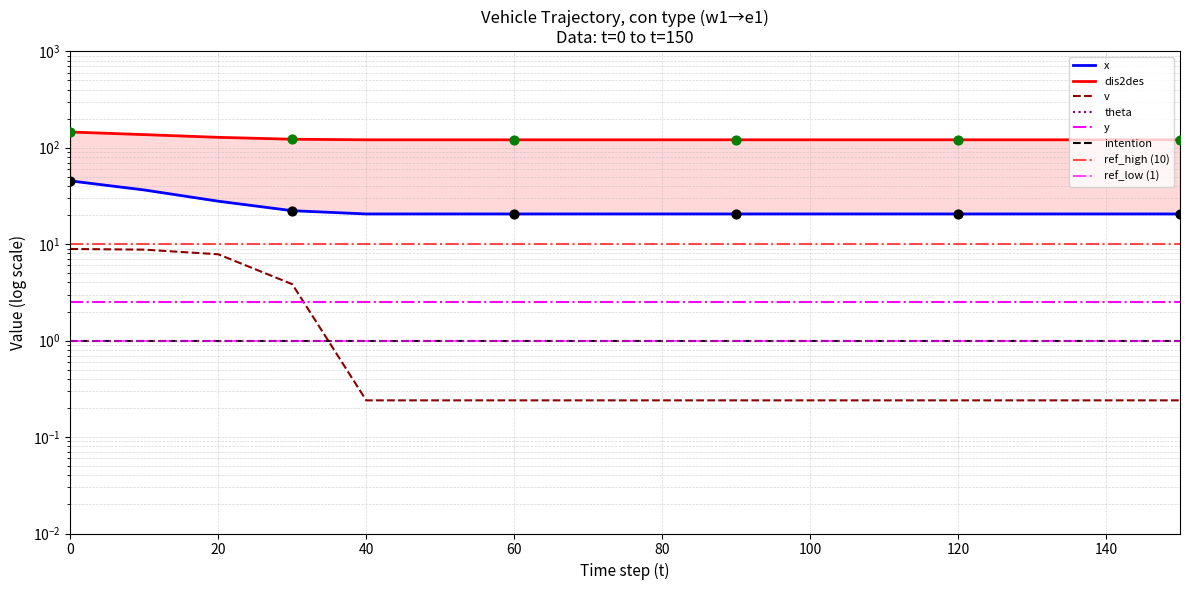

Which series has the widest spread of Y values?

dis2des